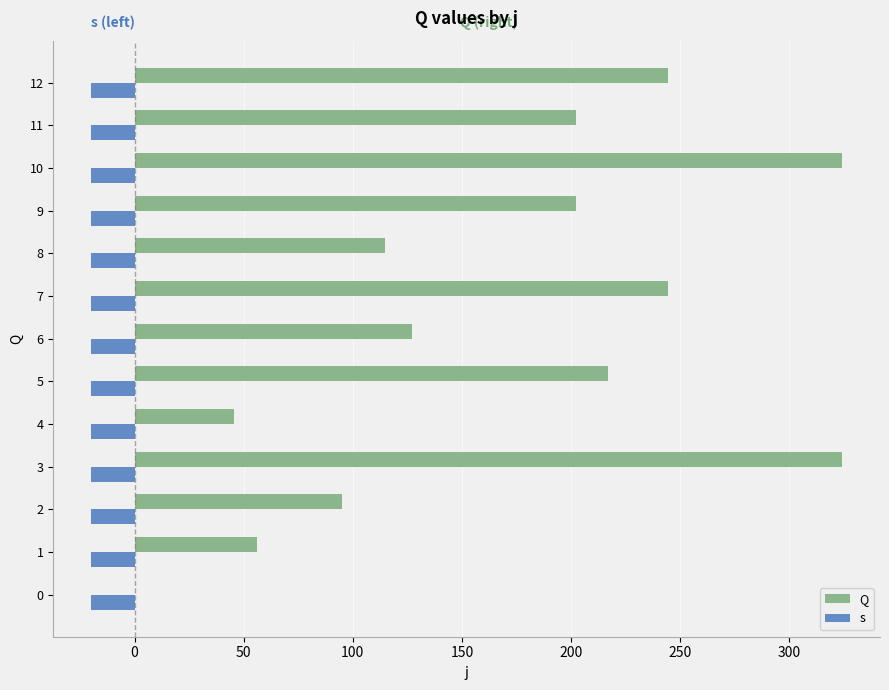

What is the maximum value shown in the chart?

324.3